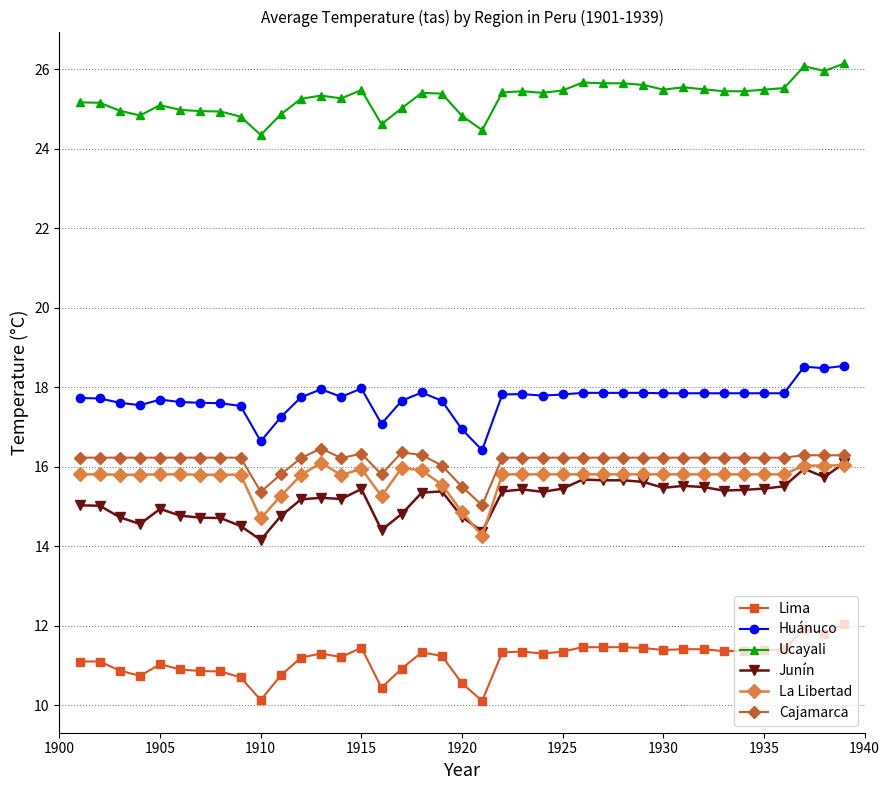

What is the value of the Lima point at the 17th from the left?

10.9